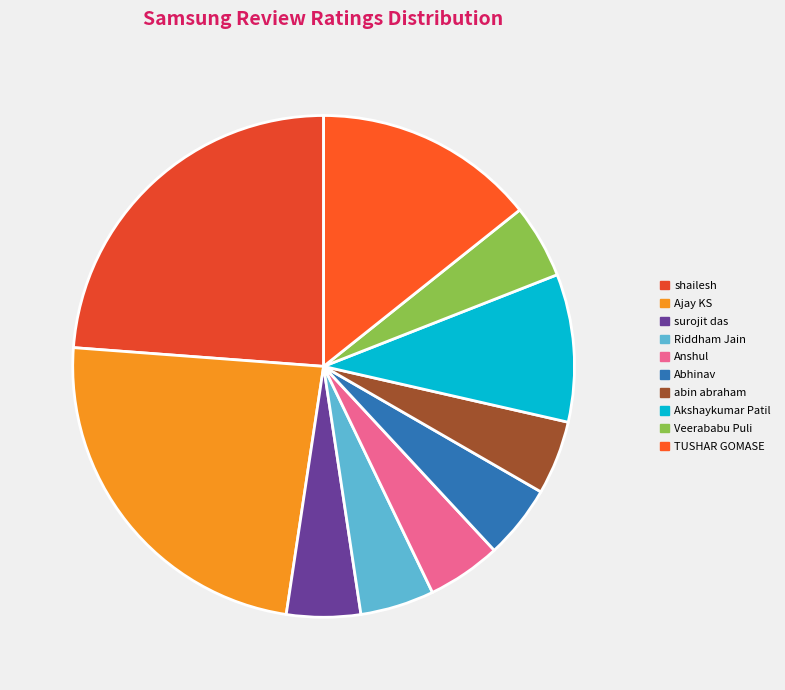

To the nearest percent, what is the difference between the largest and smallest slice percentages?

19%